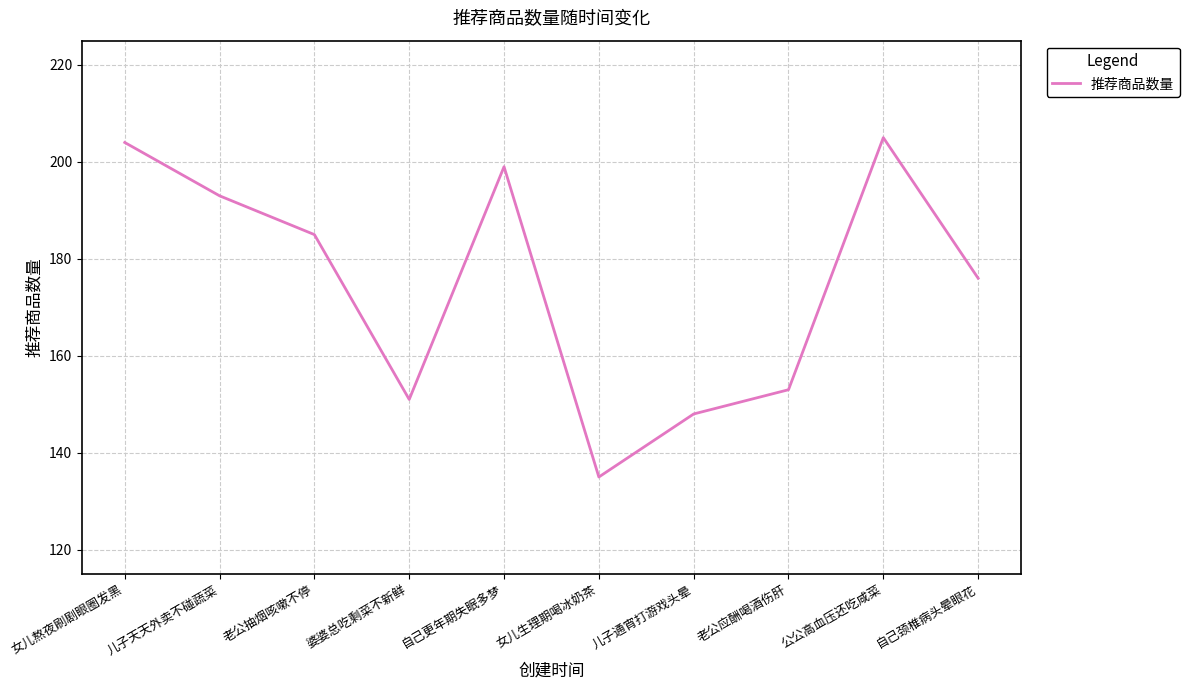

Where is the data nearest to the value 170?

自己颈椎病头晕眼花